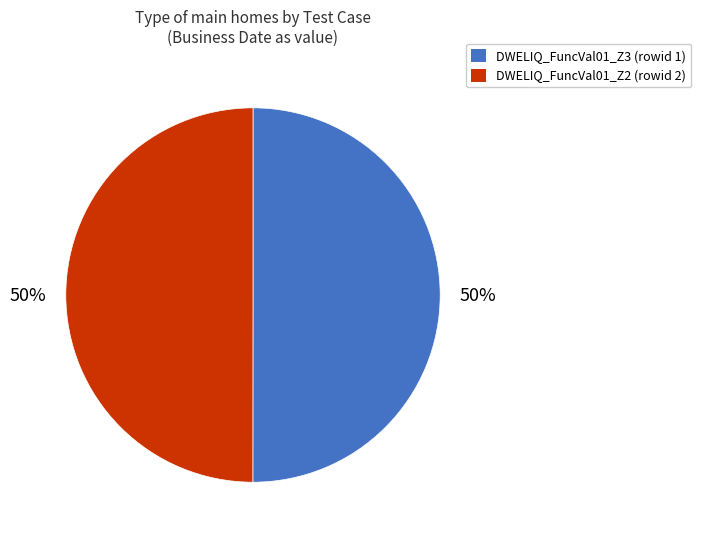

Combined, do DWELIQ_FuncVal01_Z2 and DWELIQ_FuncVal01_Z3 account for over 50%?

Yes